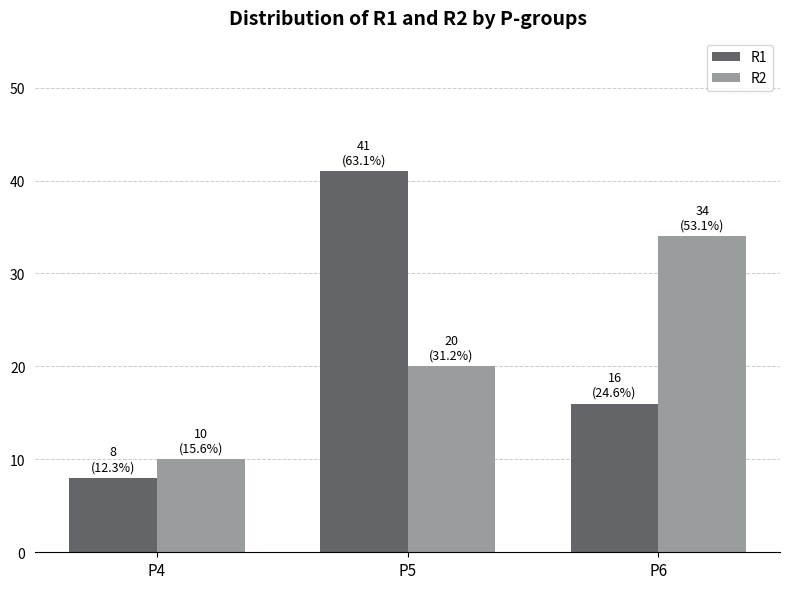

What is the approximate value of R2 at P4?

10